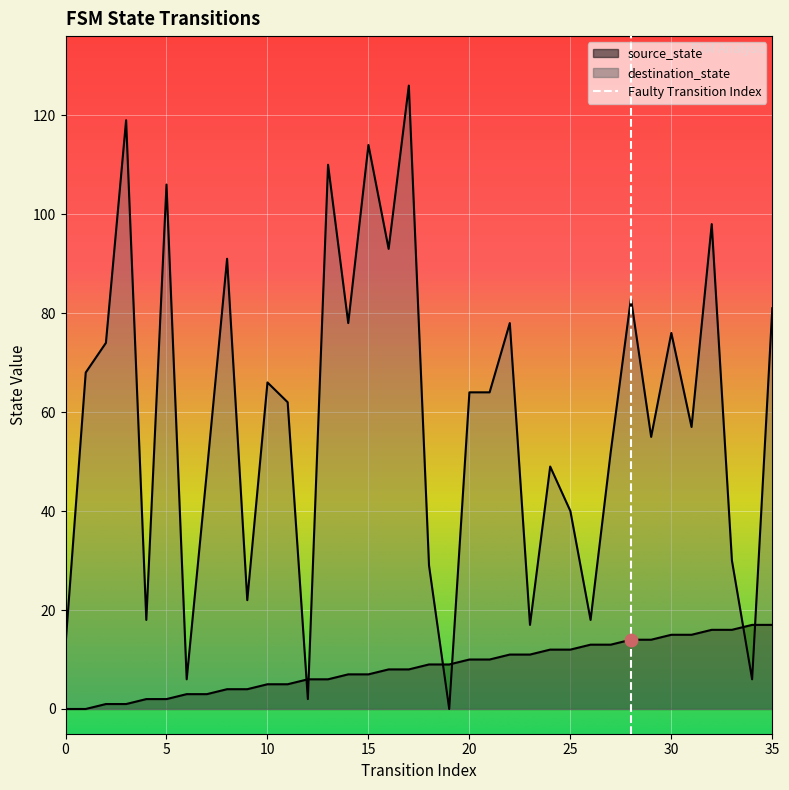

Which has a higher value, 0 or 5?

5